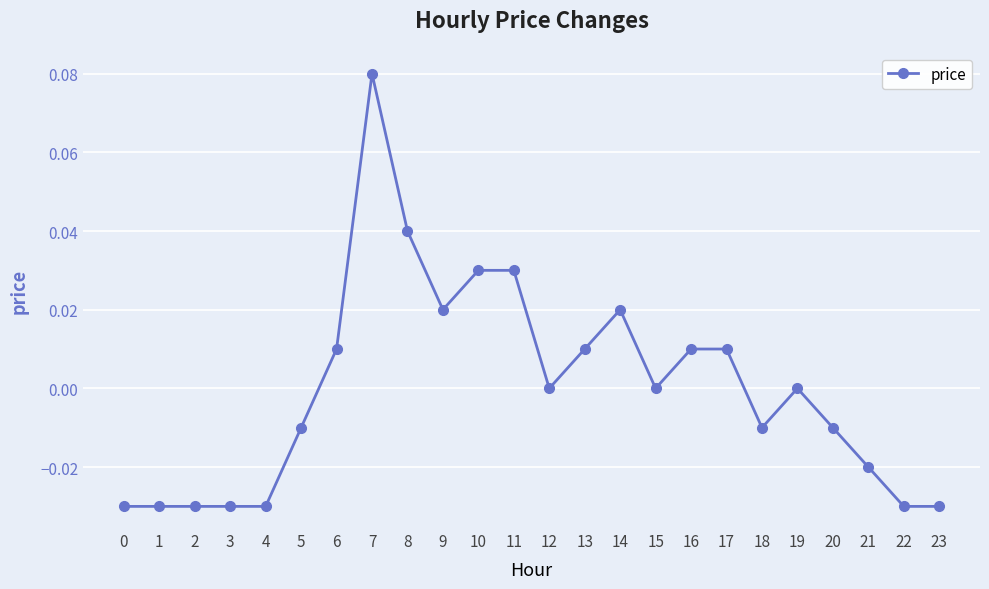

How many lines are shown in the chart?

1